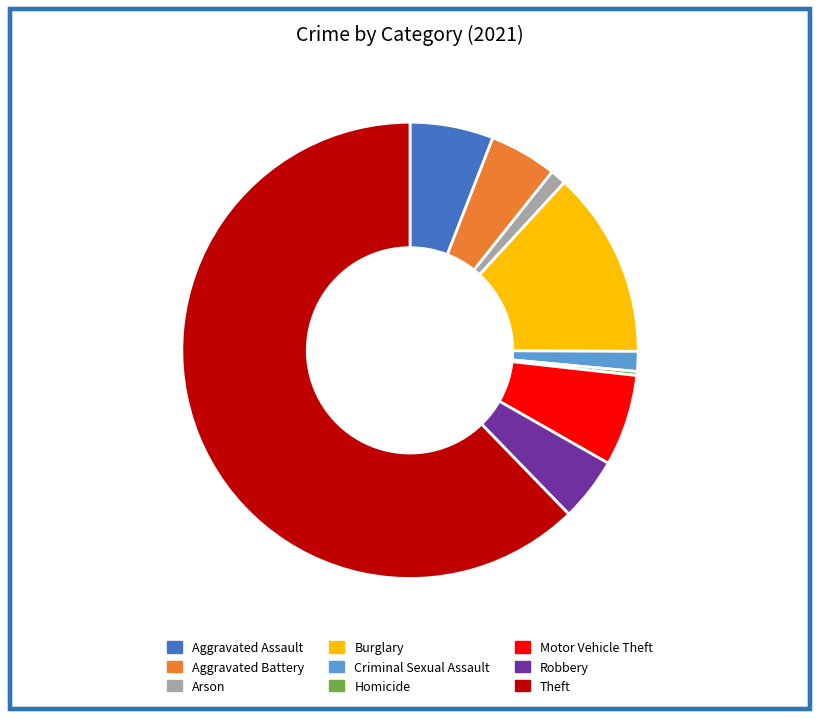

Which has a higher value, Burglary or Robbery?

Burglary